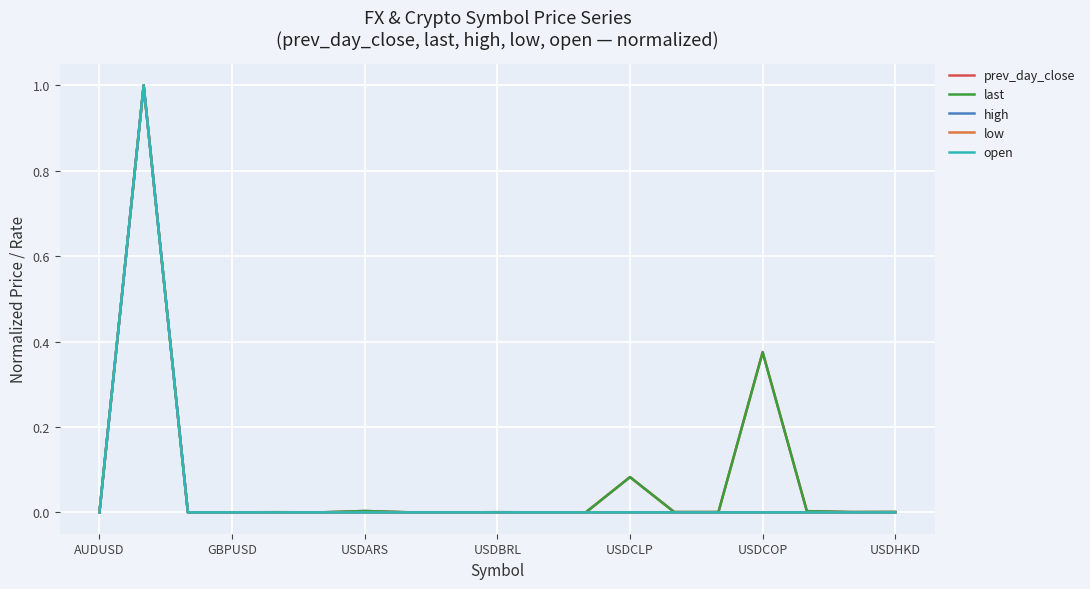

True or false: high has more than 0 points higher than both neighbors.

True